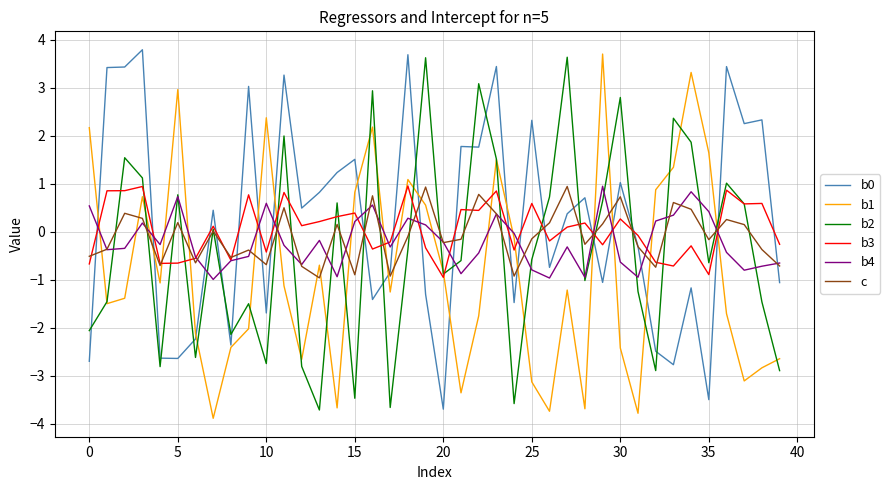

What is the greatest value displayed?

3.8